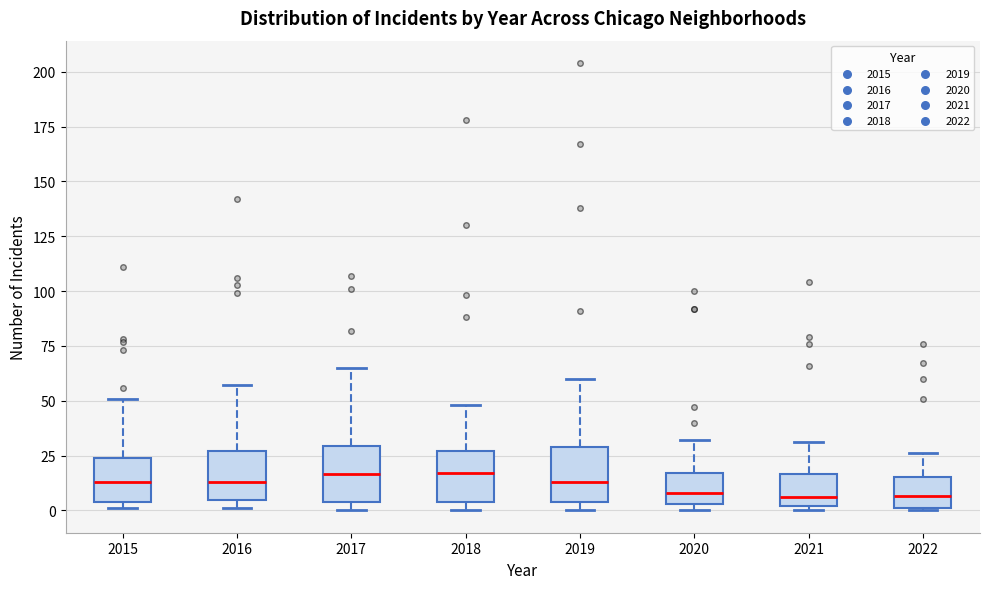

Reading left to right, transcribe this box plot: for each box, give where its median line is, the range the box spans, and where its two whiskers end, as read against the y-axis. The values are not printed on the chart, so give them approximately, as read against the axis.

2015: median 15, box 5 to 25, whiskers 0 to 50
2016: median 15, box 5 to 25, whiskers 0 to 55
2017: median 15, box 5 to 30, whiskers 0 to 65
2018: median 15, box 5 to 25, whiskers 0 to 50
2019: median 15, box 5 to 30, whiskers 0 to 60
2020: median 10, box 5 to 15, whiskers 0 to 30
2021: median 5, box 0 to 15, whiskers 0 (just below the box's lower edge) to 30
2022: median 5, box 0 to 15, whiskers 0 to 25